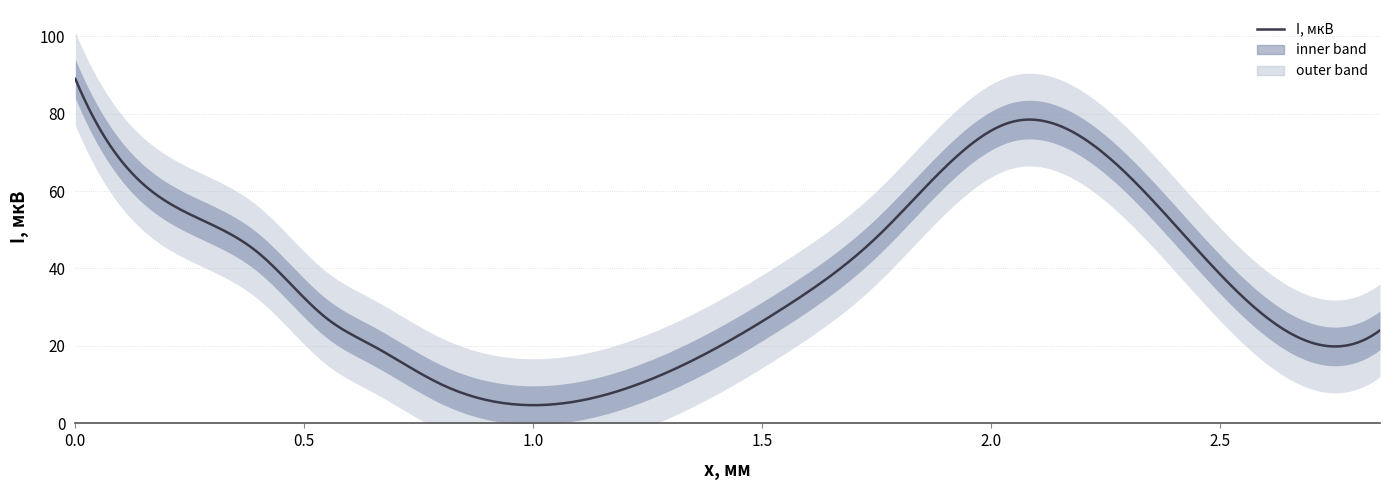

How many lines are shown in the chart?

1